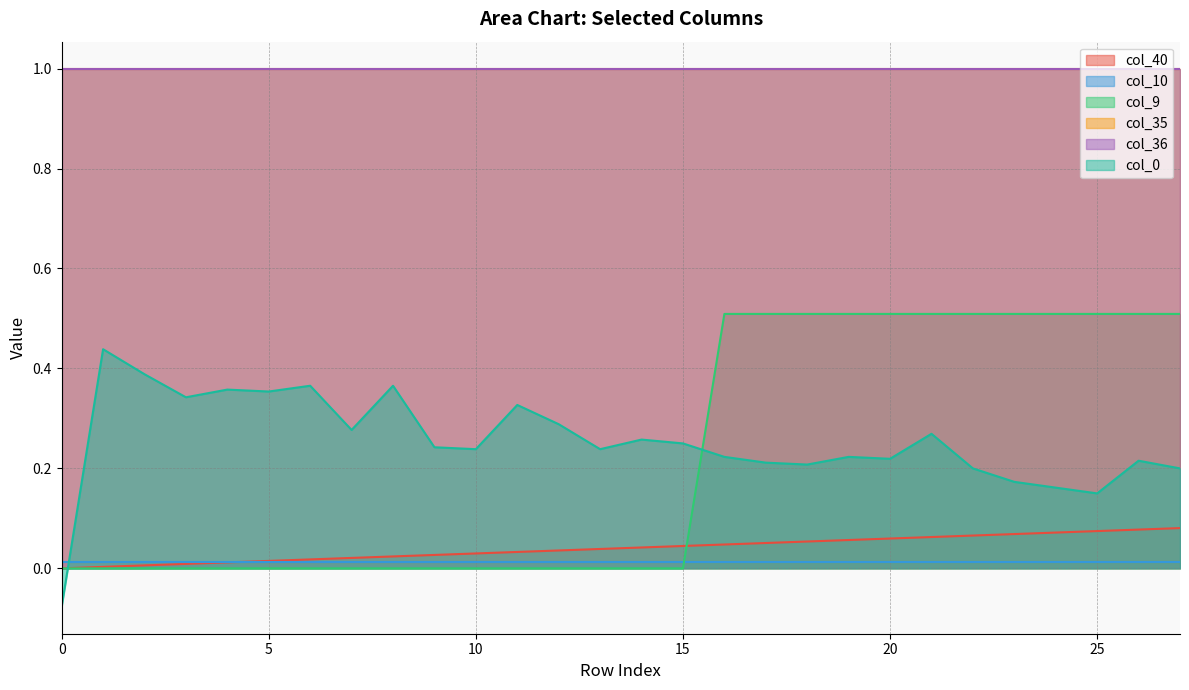

Between 9 and 17, which series saw the biggest shift?

col_9